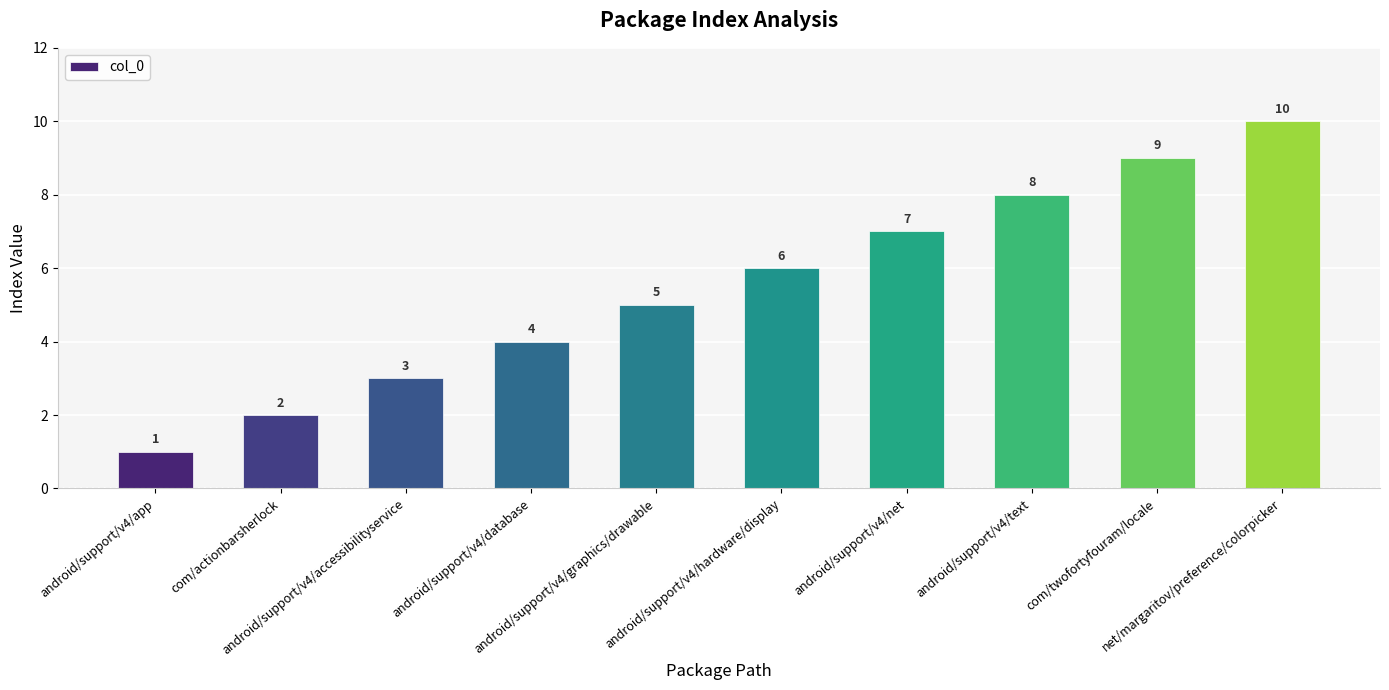

What value does the data have at android/support/v4/text?

8